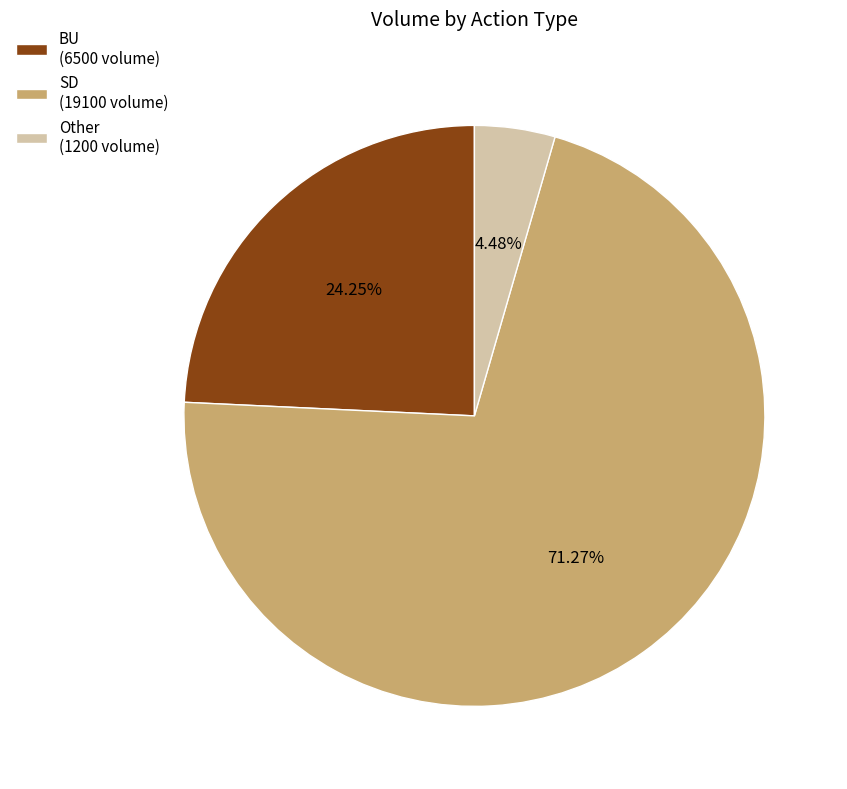

What is the largest slice in the pie chart?

SD (19100 volume)